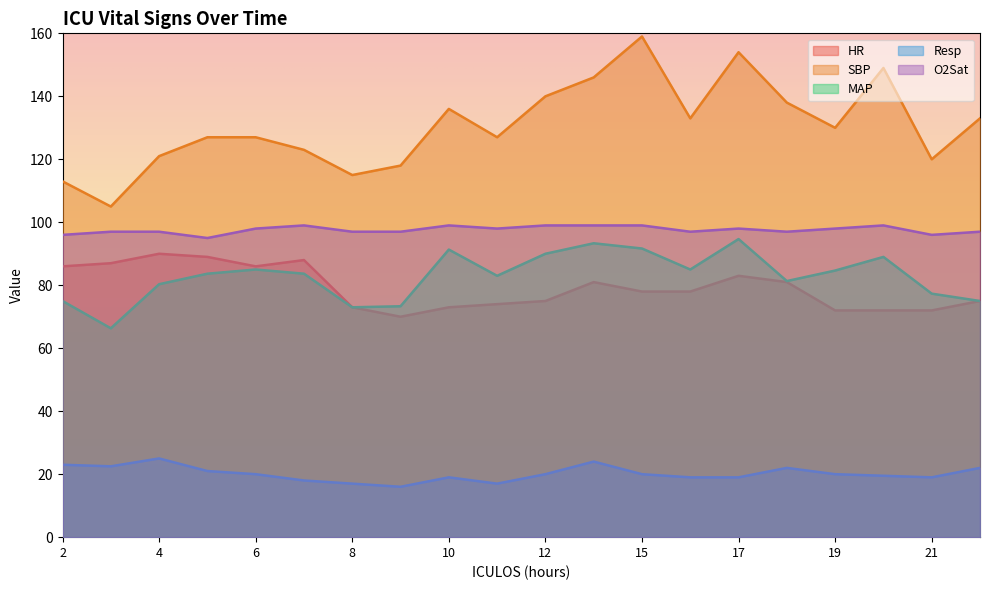

True or false: Resp and HR cross at least once.

False